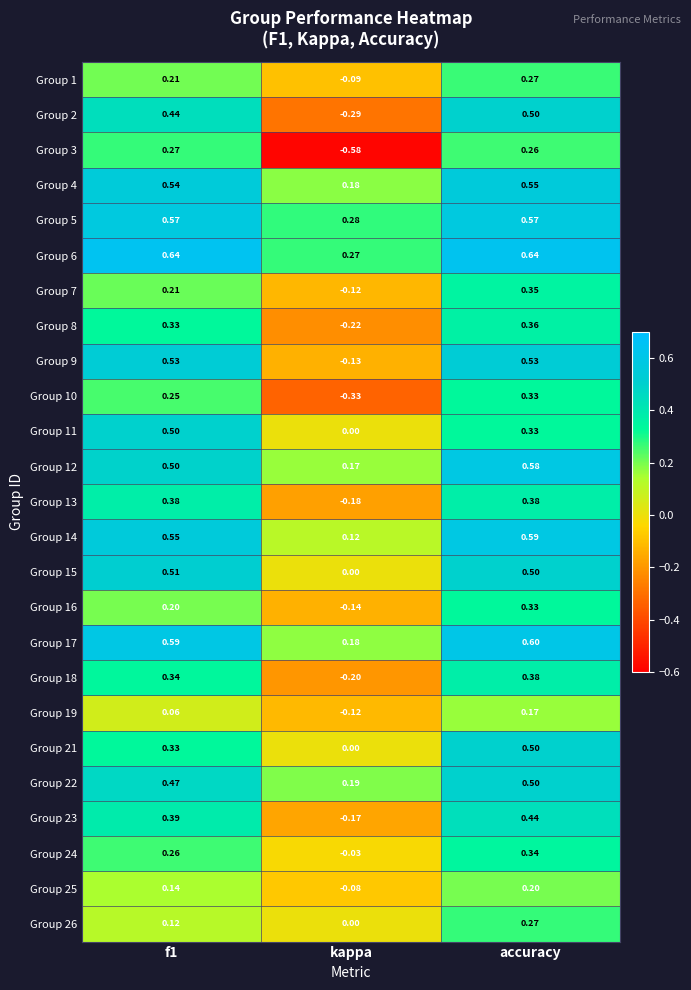

At which label is Group 2 closest to 0?

kappa